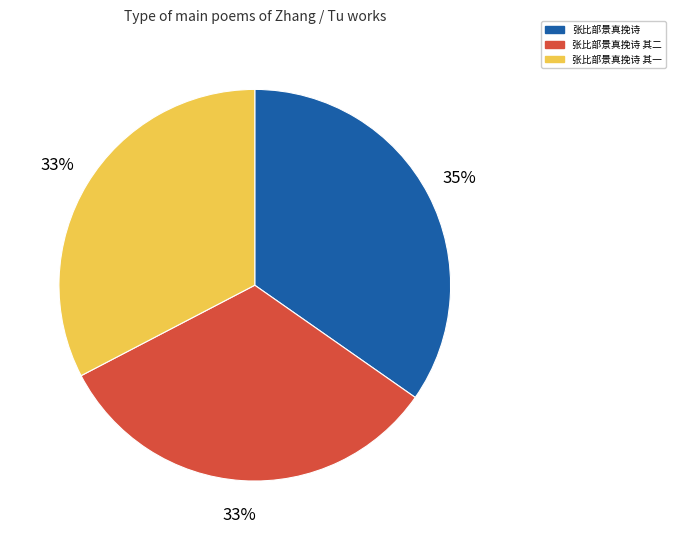

Which slice is the largest?

张比部景真挽诗